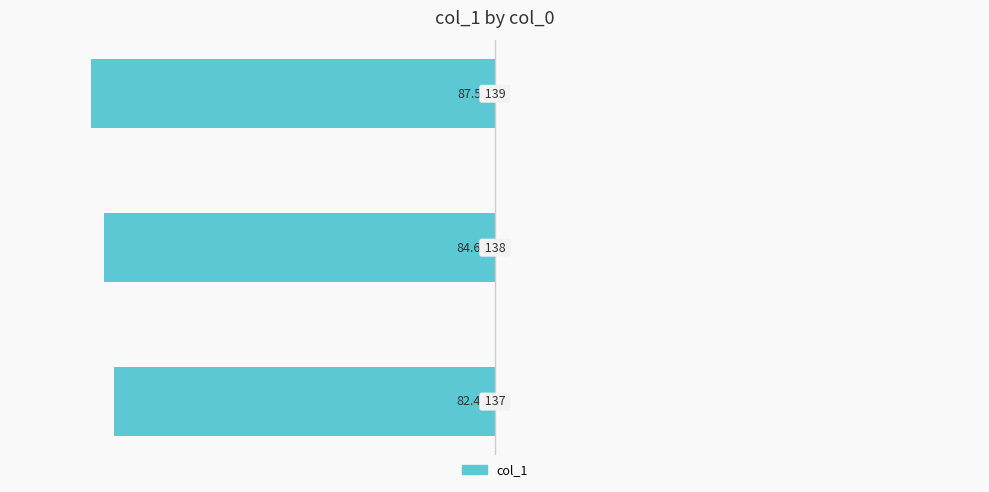

What is the smallest value displayed?

-87.5